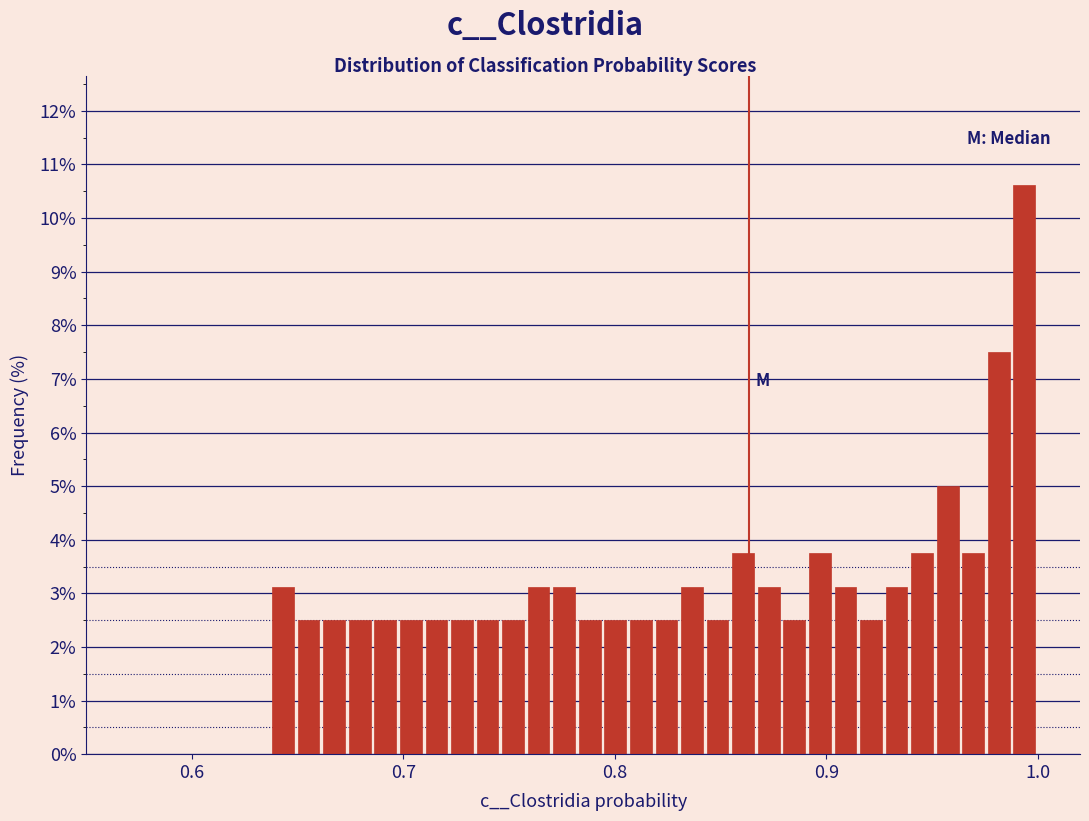

Around what value on the x-axis is the tallest bar? Give the approximate position of its centre, as read against the axis.

0.99